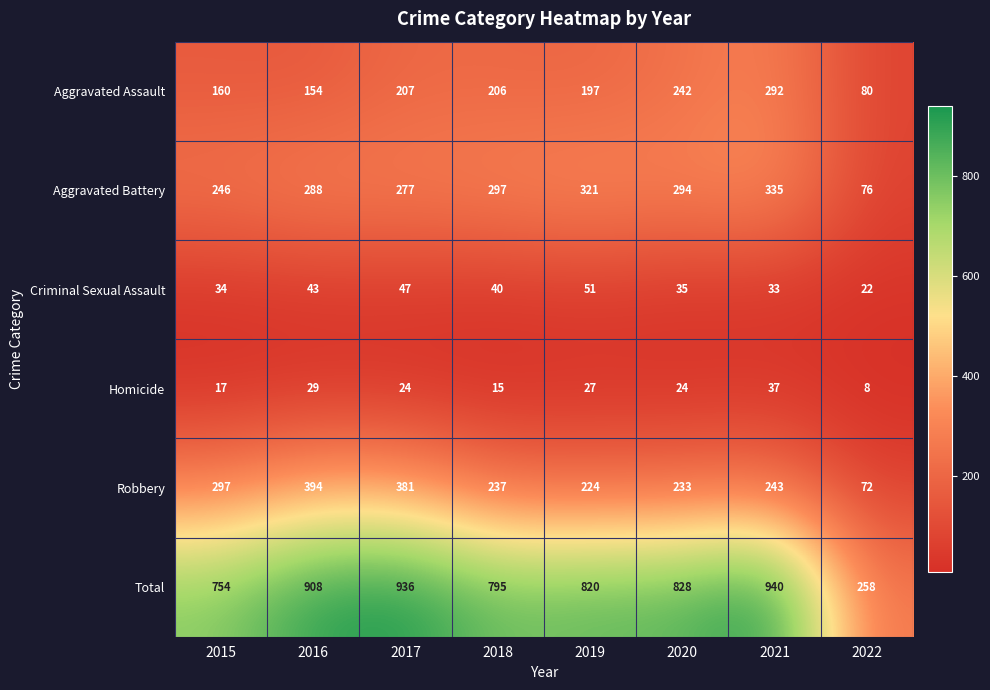

At which category is the sum across all series the highest?

2021